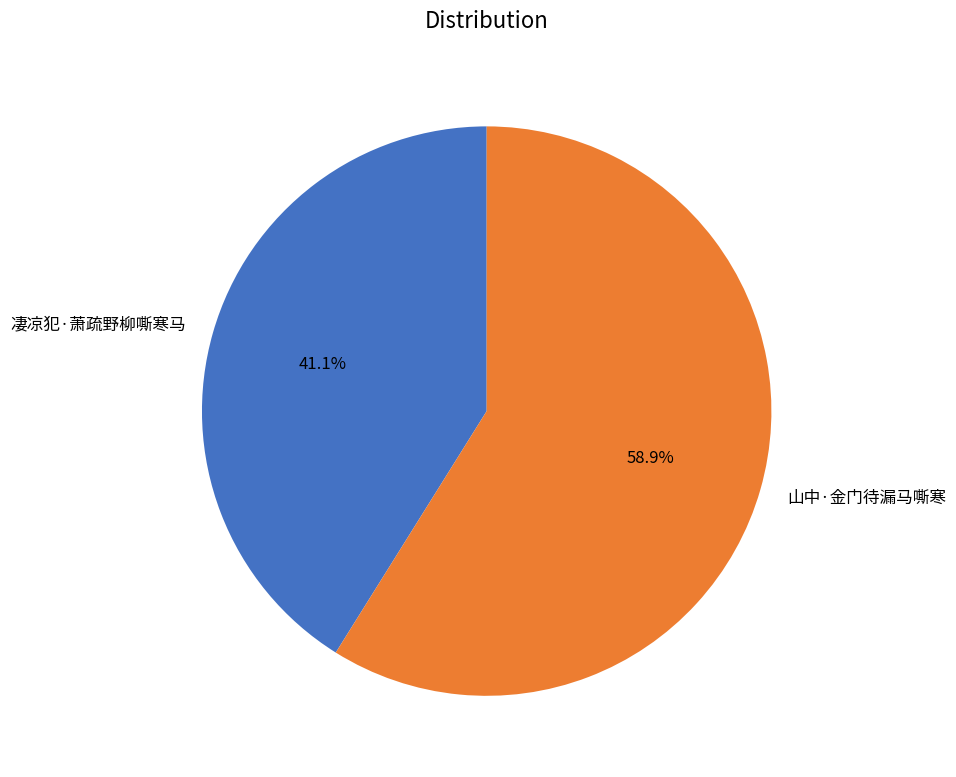

True or false: 凄凉犯·萧疏野柳嘶寒马 accounts for 41% of the total.

True